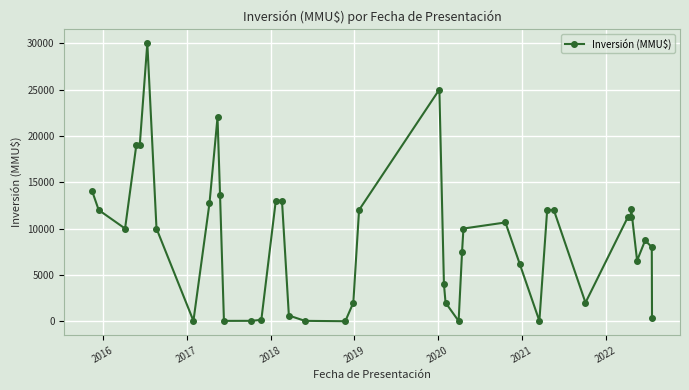

What is the difference between the second highest and minimum values?

25000